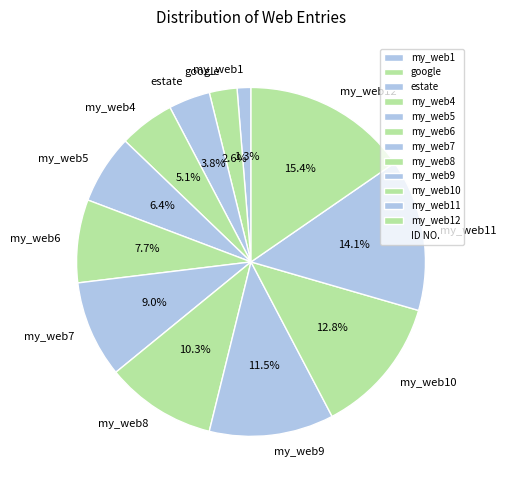

What is the smallest slice in the pie chart?

my_web1